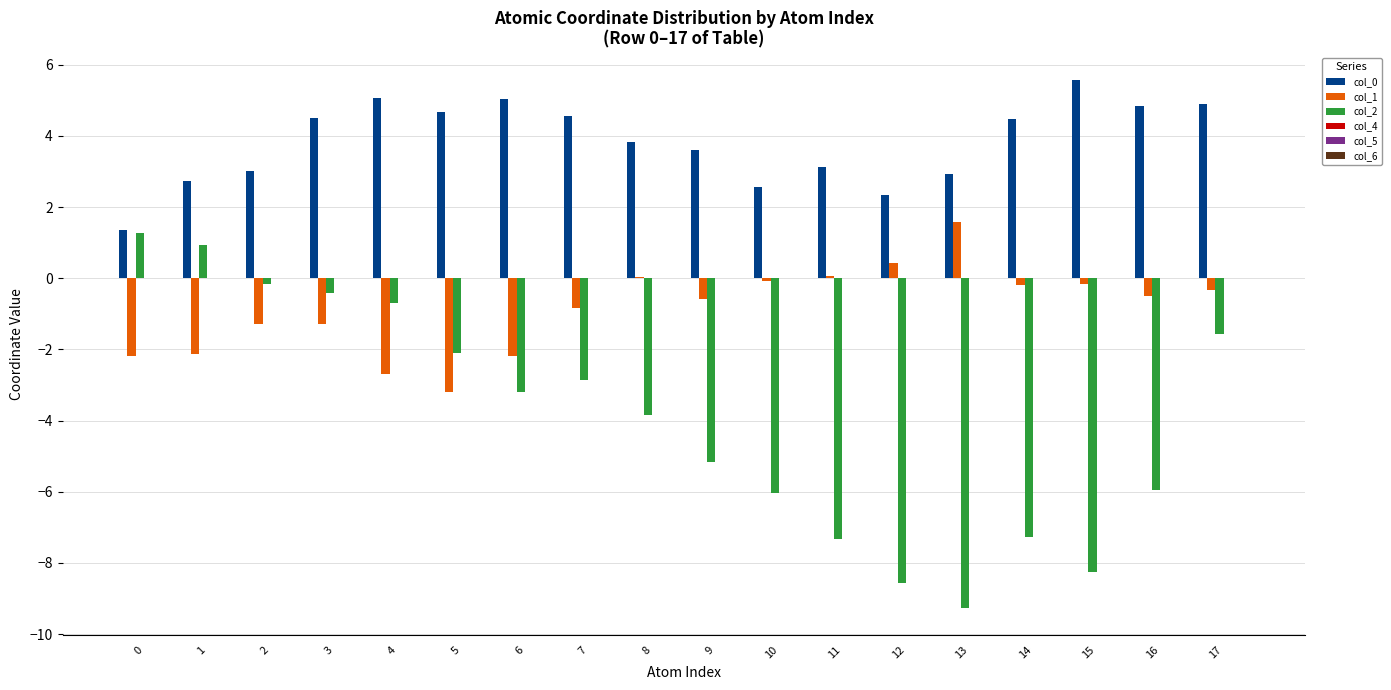

The value of col_0 at 6 is 5.0. True or false?

True